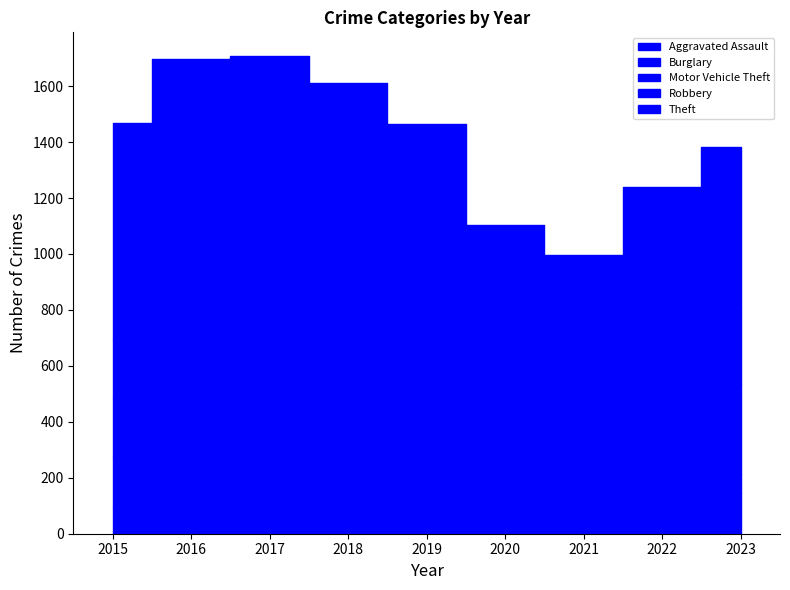

True or false: Theft and Robbery cross at least once.

False